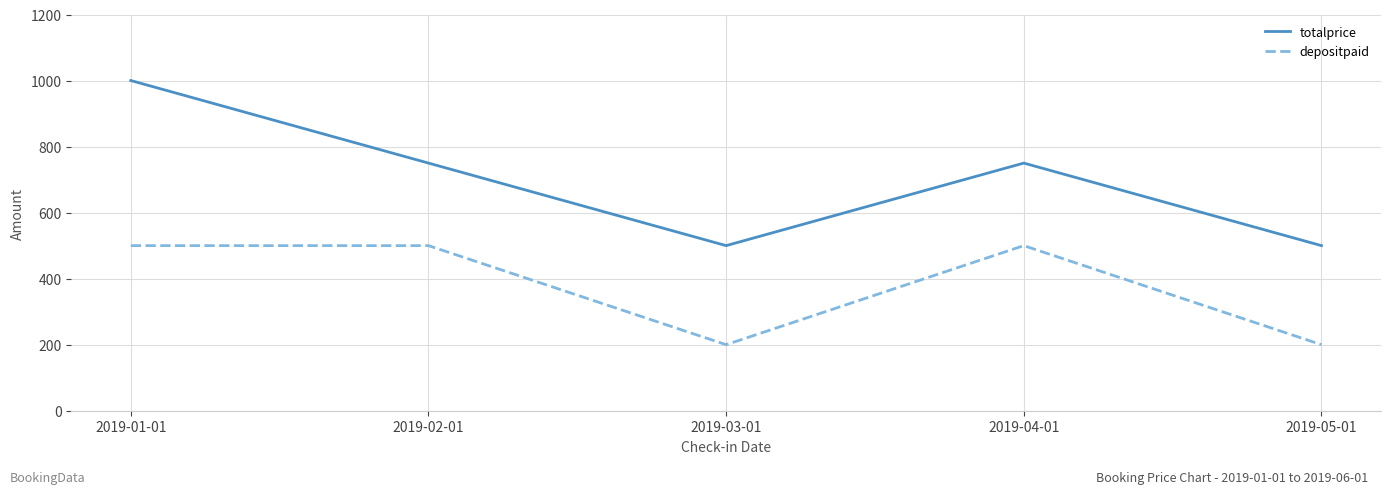

Reading right to left, transcribe all the data shown in this chart.

totalprice: 2019-05-01=500	2019-04-01=750	2019-03-01=500	2019-02-01=750	2019-01-01=1000
depositpaid: 2019-05-01=200	2019-04-01=500	2019-03-01=200	2019-02-01=500	2019-01-01=500